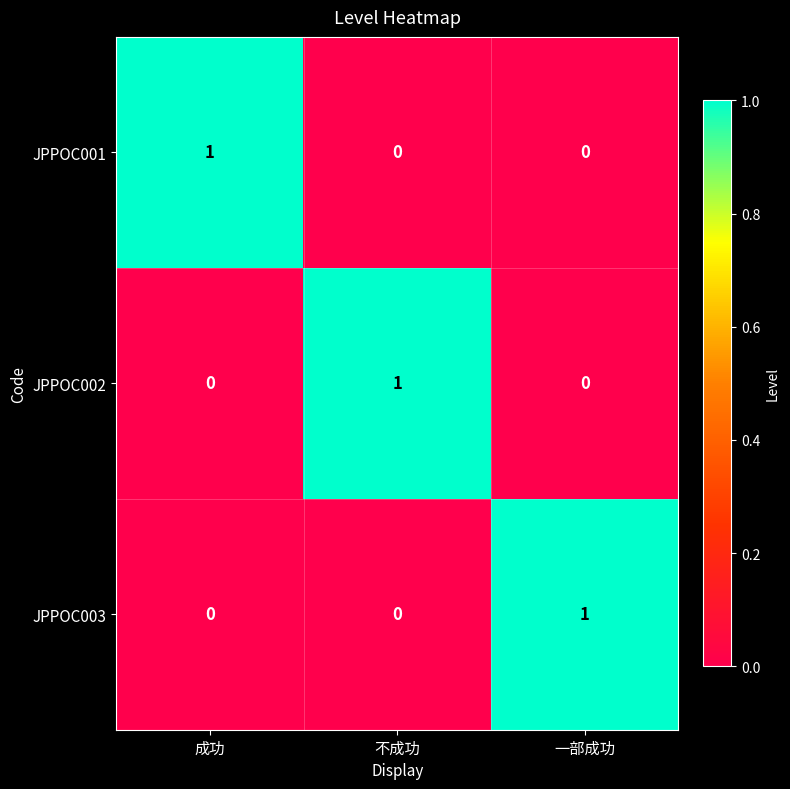

How many values in the JPPOC003 series exceed 0?

1